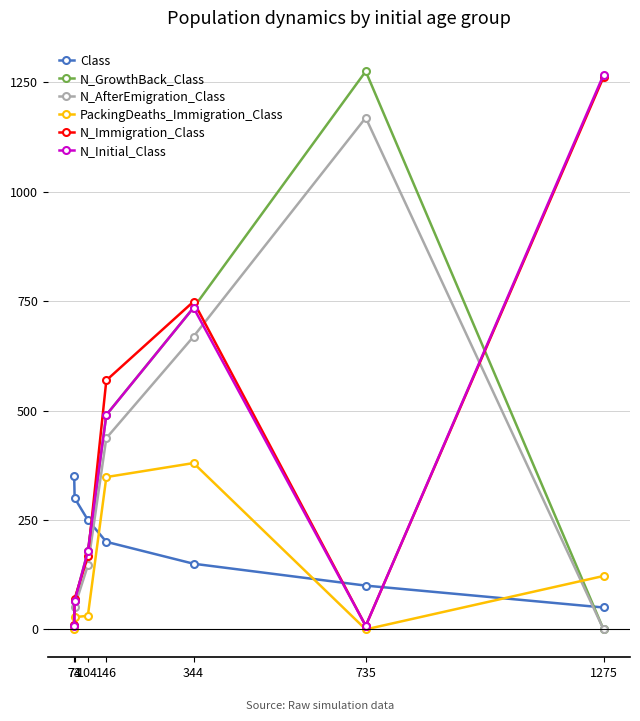

What is the maximum value for N_GrowthBack_Class?

1275